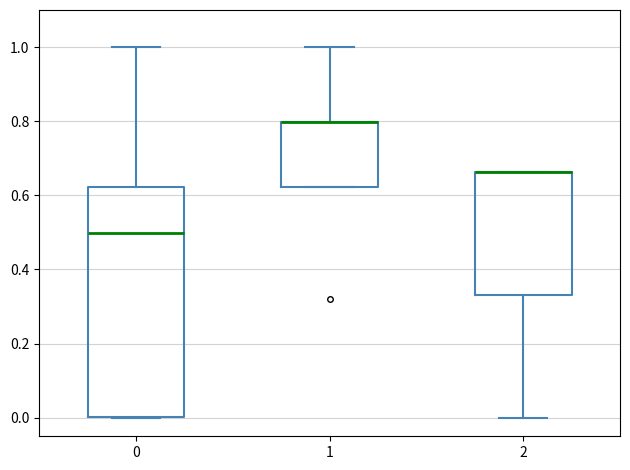

Which box is the tallest, from its lower edge to its upper edge?

0